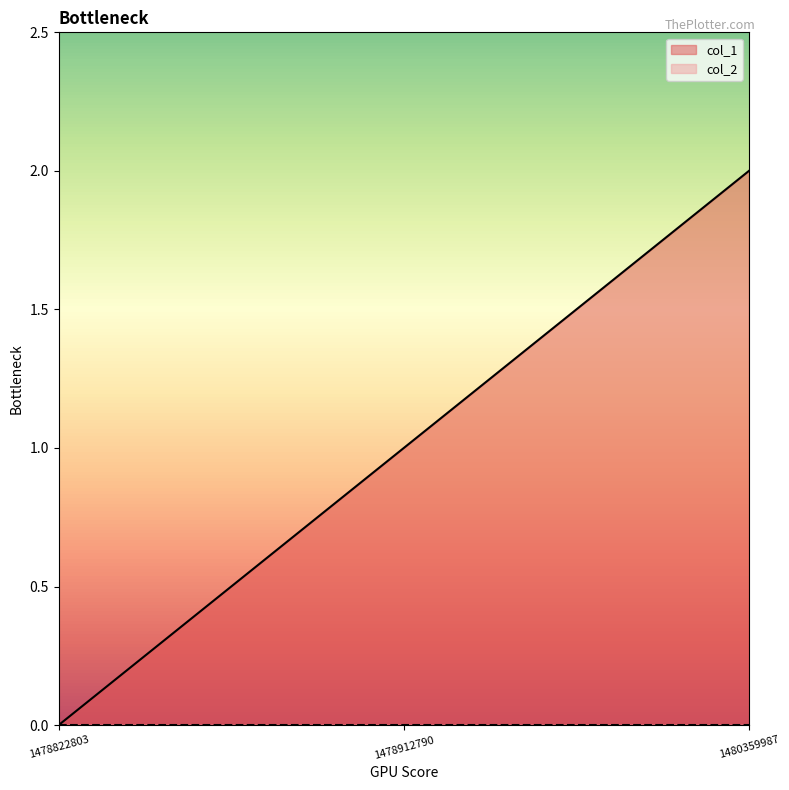

Count the number of data series in this chart.

2